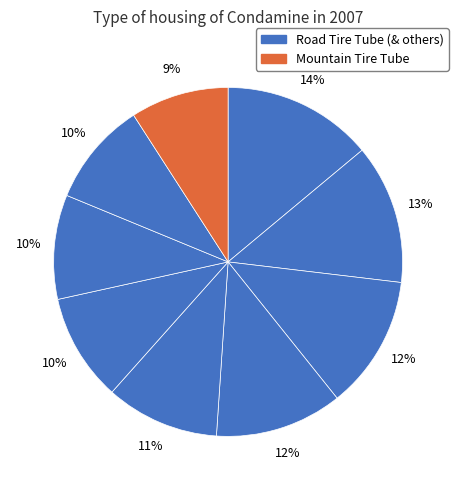

Which slice is the smallest?

Mountain Tire Tube